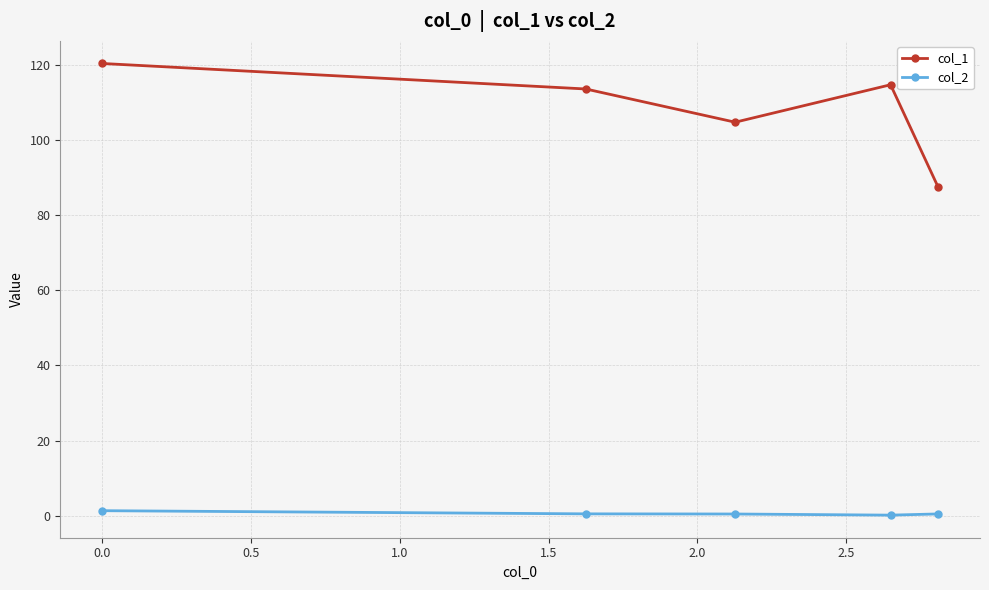

What are all the series names shown in the legend?

col_1, col_2